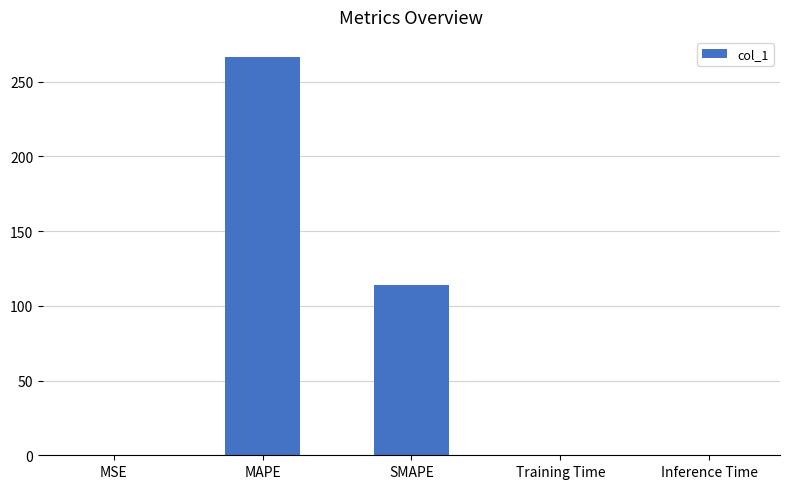

The chart shows a value of 0.0 at Training Time. True or false?

True